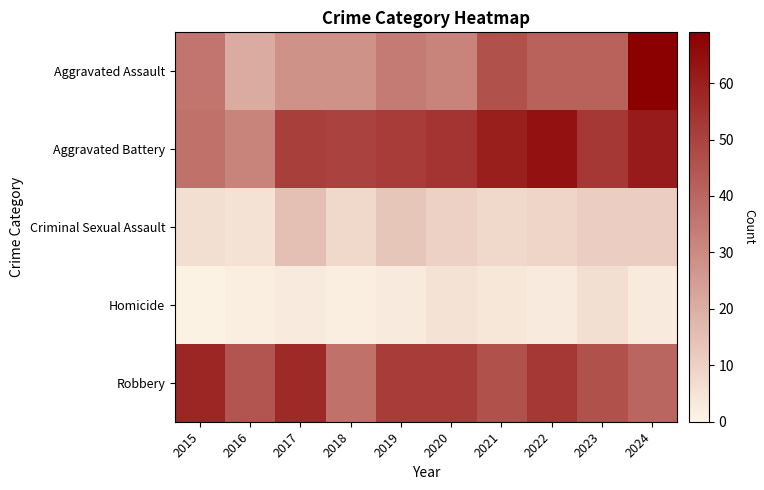

List the series in order of their peak value, highest first.

Aggravated Assault, Aggravated Battery, Robbery, Criminal Sexual Assault, Homicide